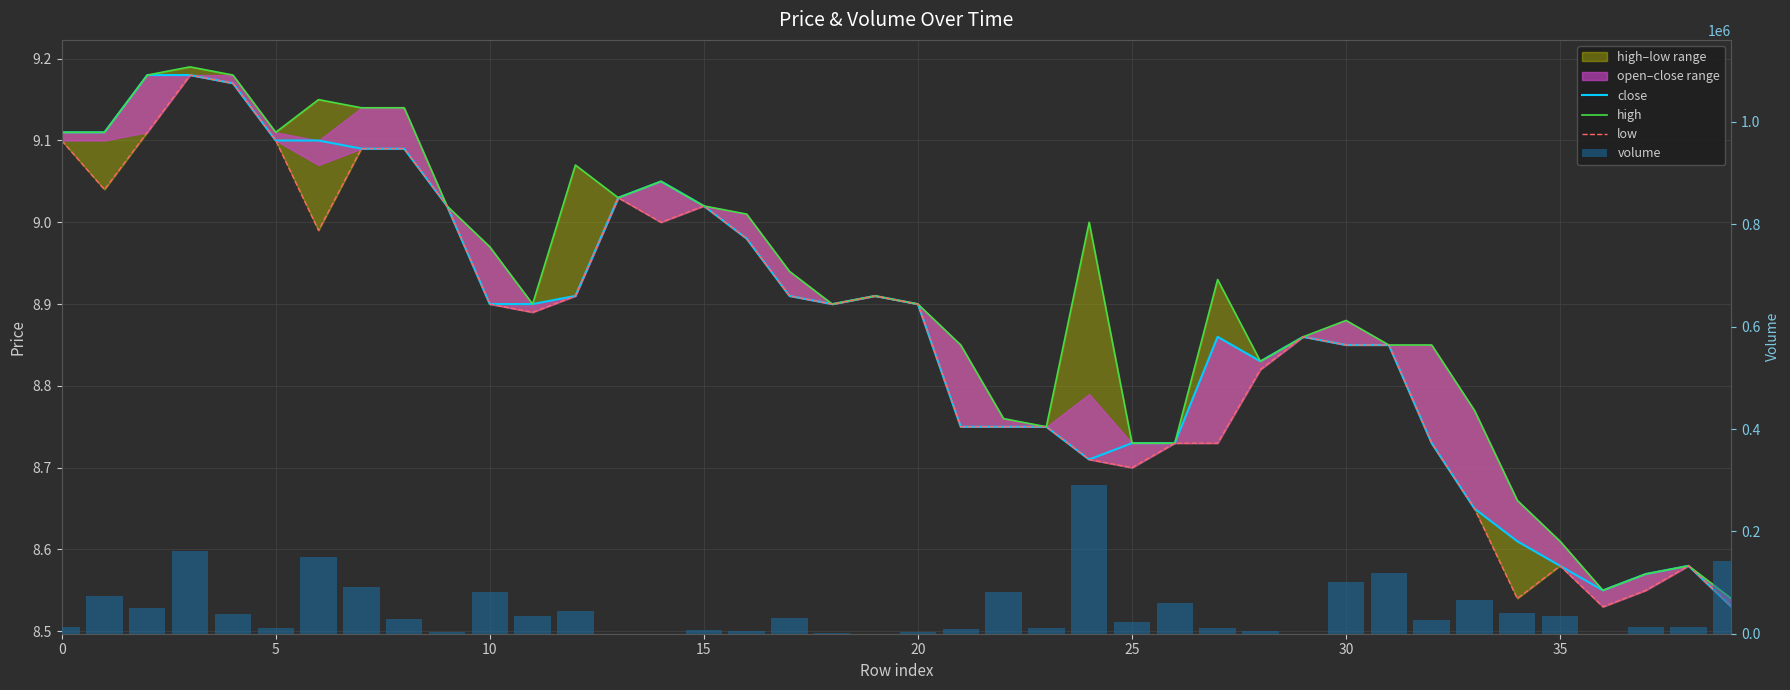

Is the value of high at 36 greater than the value of close at 22?

No